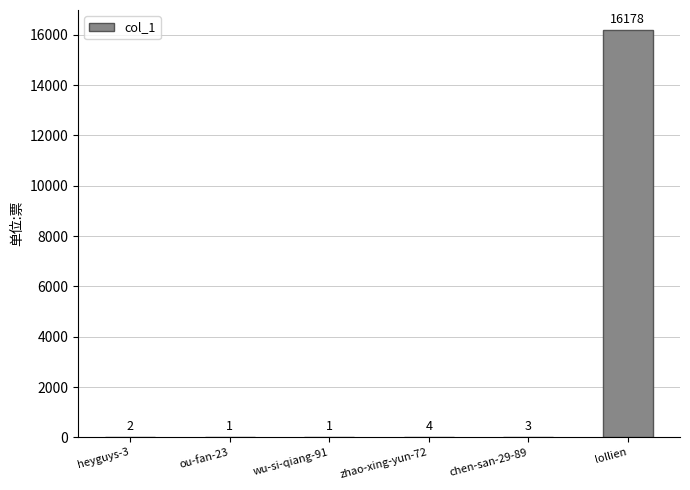

Are the bars horizontal?

No